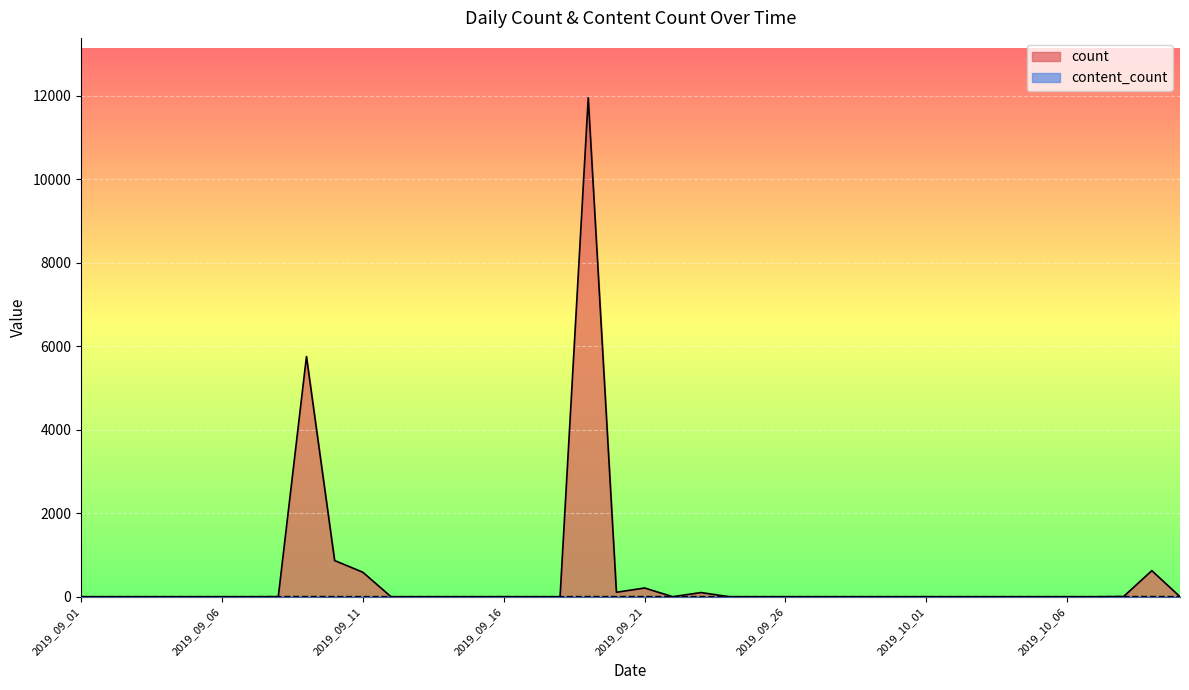

Between 2019_09_05 and 2019_09_27, which is larger?

2019_09_05